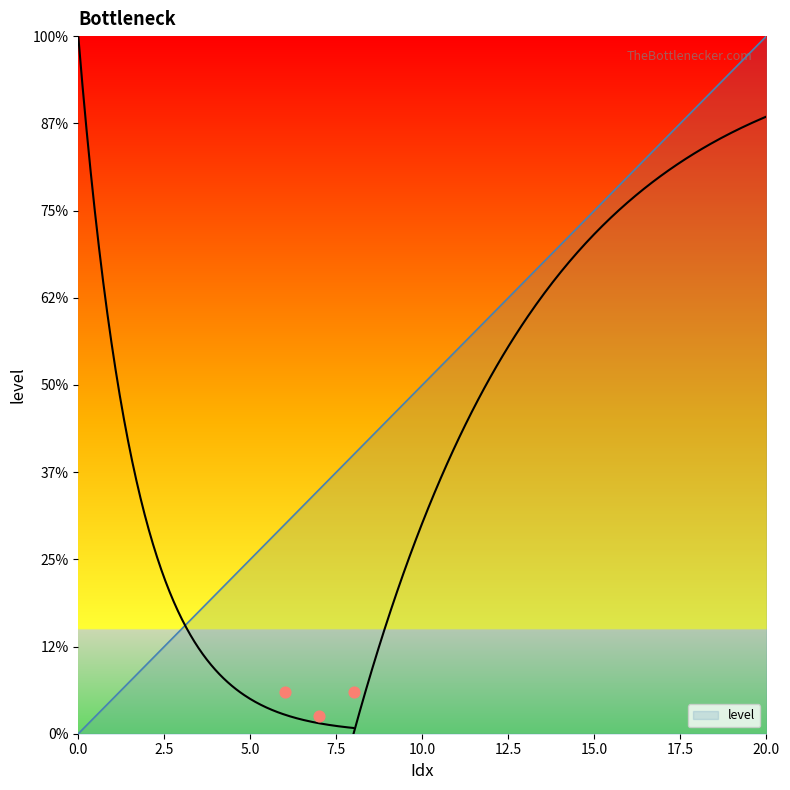

Approximately how many times larger is the value at 3 compared to 1?

3.0